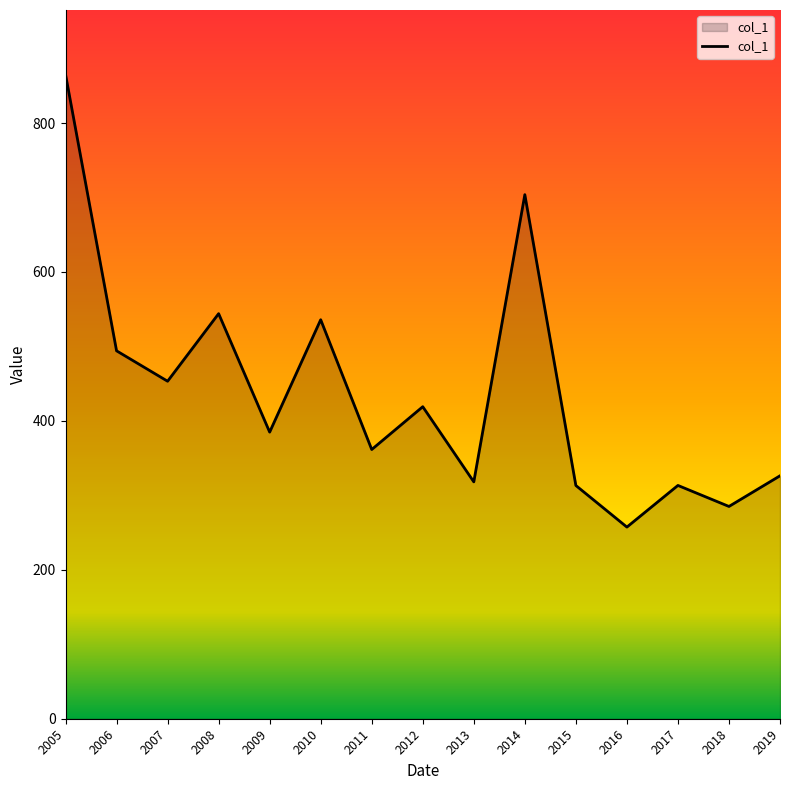

The value at 2006 is 494.1. True or false?

True